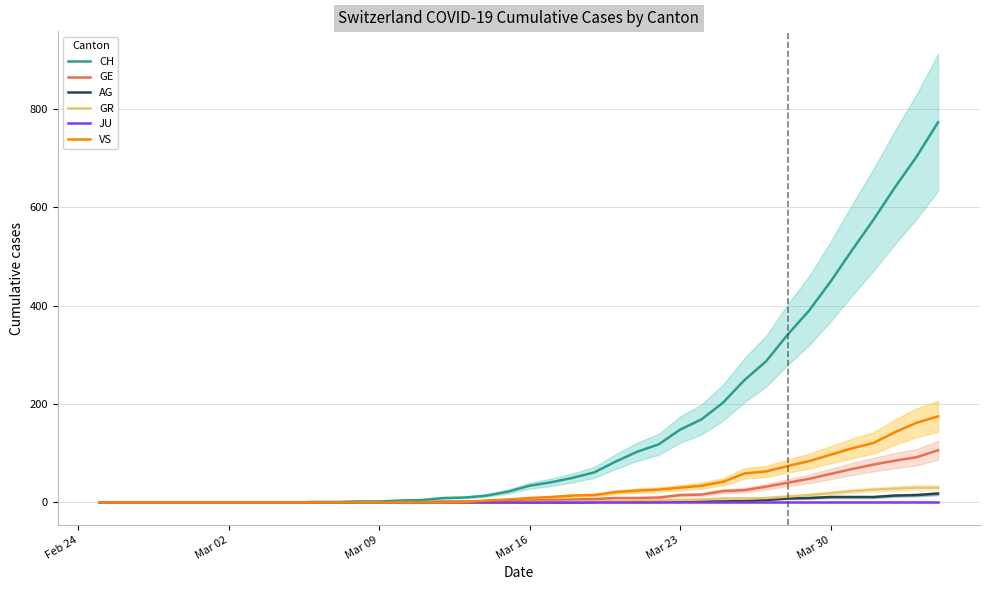

True or false: JU and AG cross at least once.

False